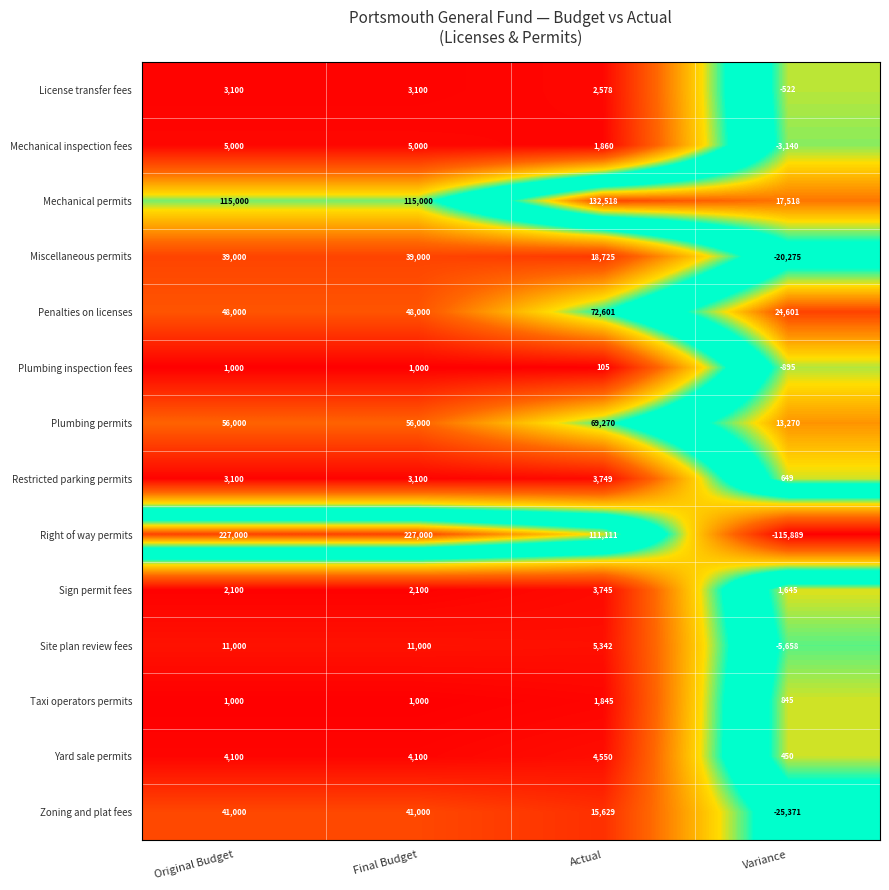

At Actual, list the series in order from largest to smallest.

Mechanical permits, Right of way permits, Penalties on licenses, Plumbing permits, Miscellaneous permits, Zoning and plat fees, Site plan review fees, Yard sale permits, Restricted parking permits, Sign permit fees, License transfer fees, Mechanical inspection fees, Taxi operators permits, Plumbing inspection fees